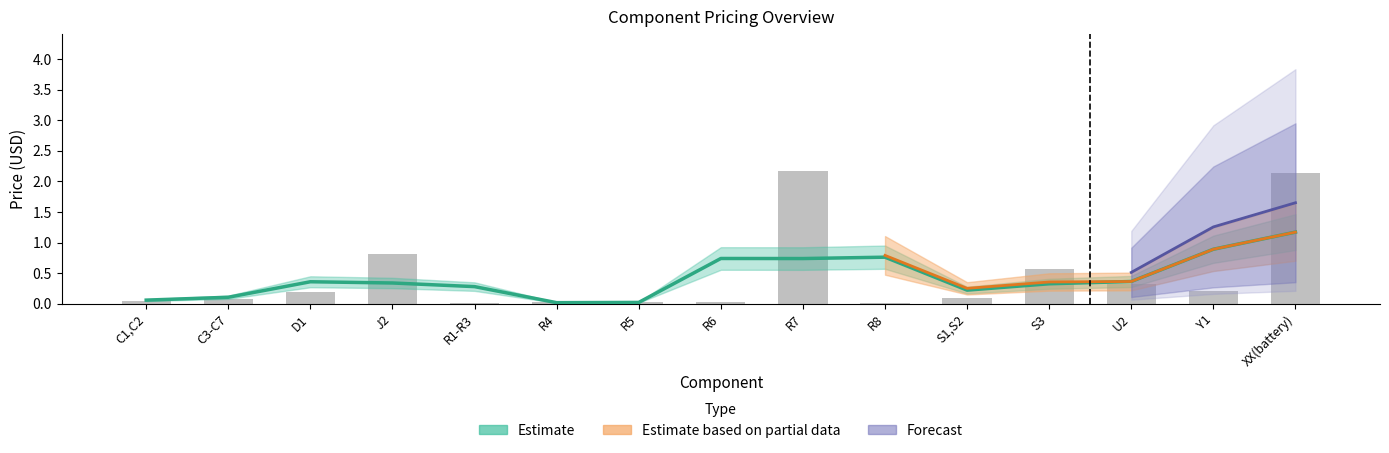

What position from the right is XX(battery)?

1